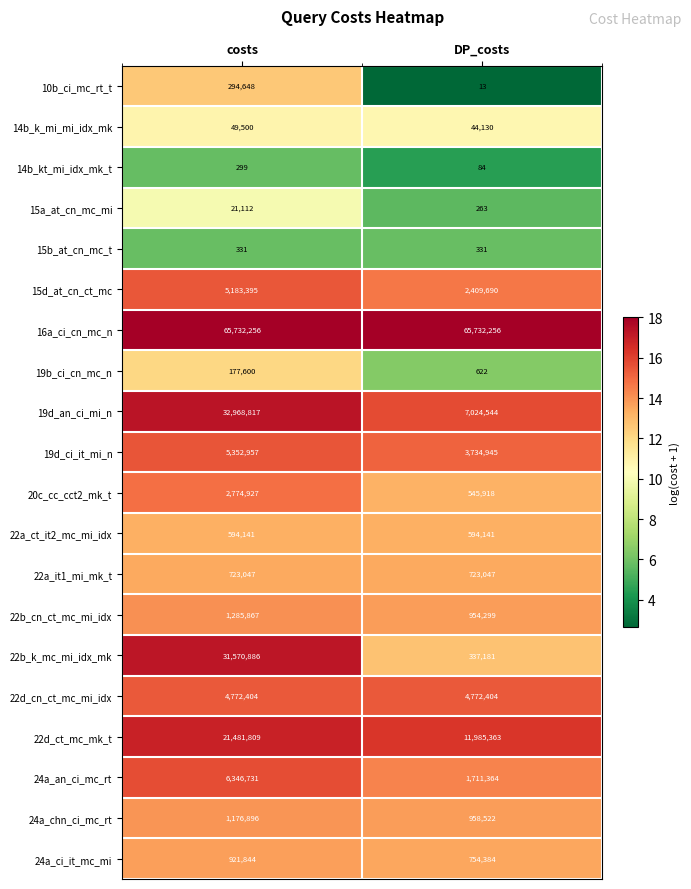

What is the sum of the 19b_ci_cn_mc_n values at costs and DP_costs?

178222